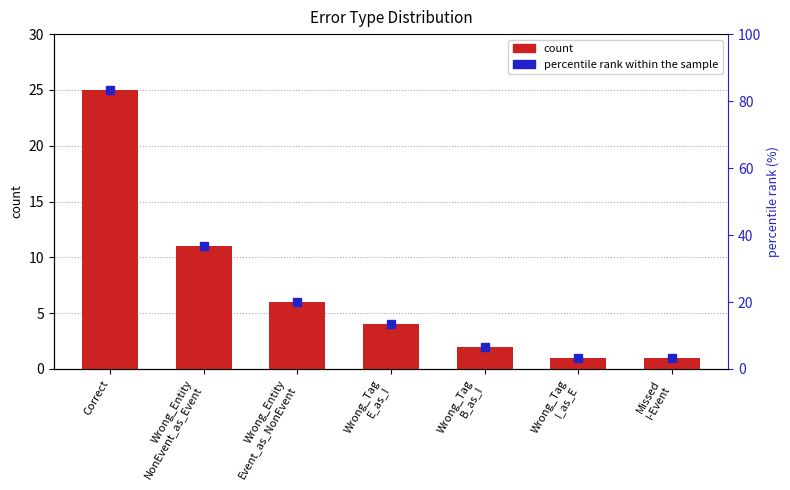

List the labels in order of value, smallest first.

Wrong_Tag
I_as_E, Missed
I-Event, Wrong_Tag
B_as_I, Wrong_Tag
E_as_I, Wrong_Entity
Event_as_NonEvent, Wrong_Entity
NonEvent_as_Event, Correct